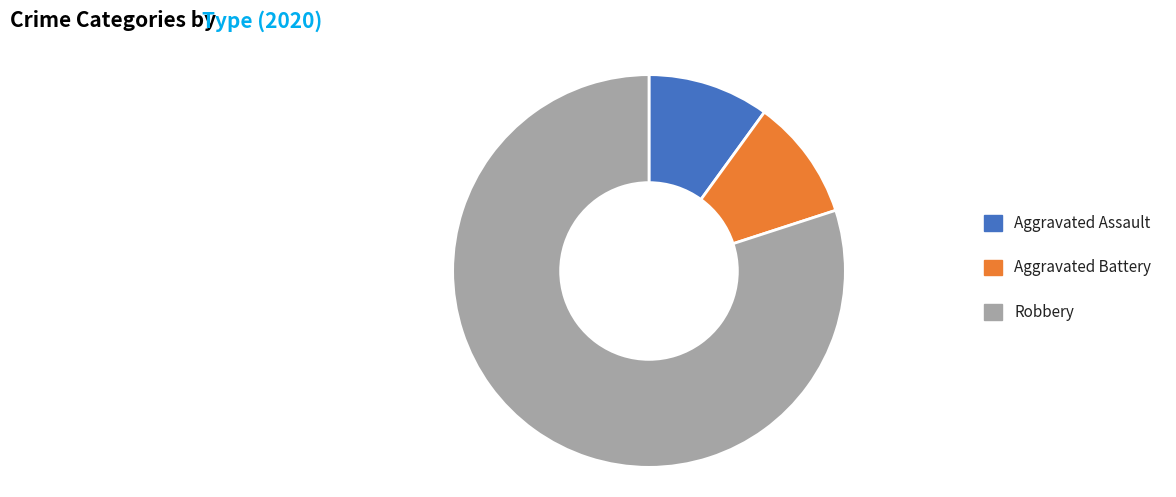

How many slices are in this pie chart?

3